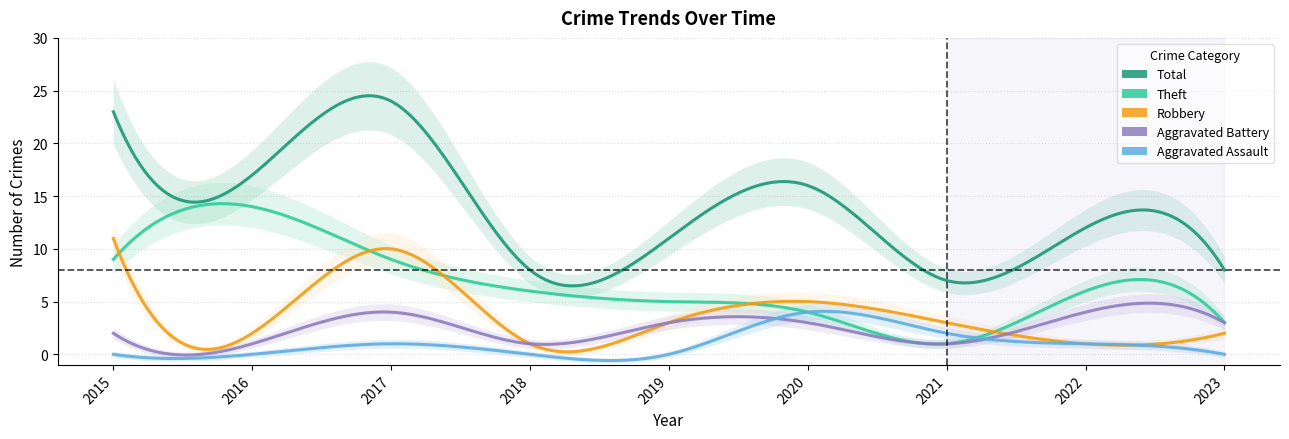

Is the value of Robbery at 2015 greater than the value of Aggravated Assault at 2015?

Yes